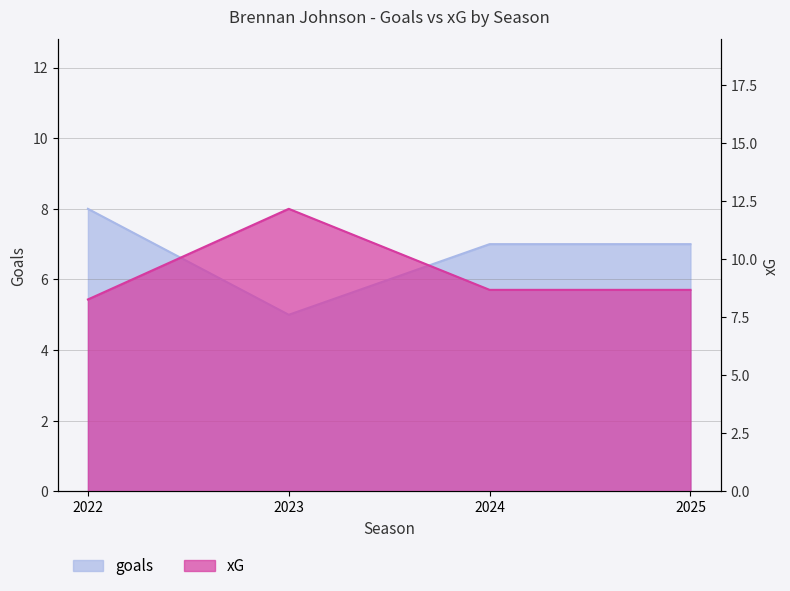

Read the xG value at 2023.

12.2